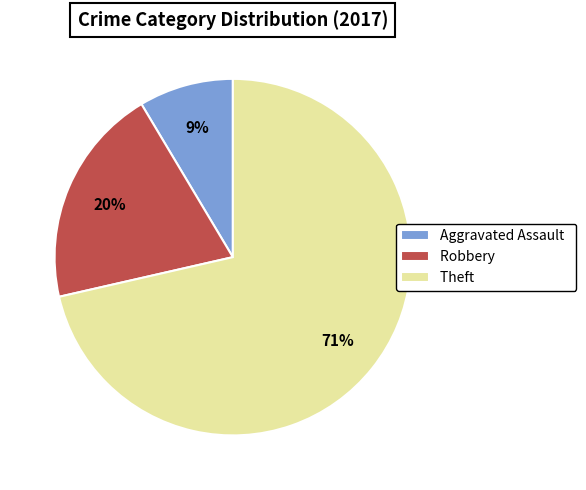

Is there any slice that represents more than half of the pie?

Yes